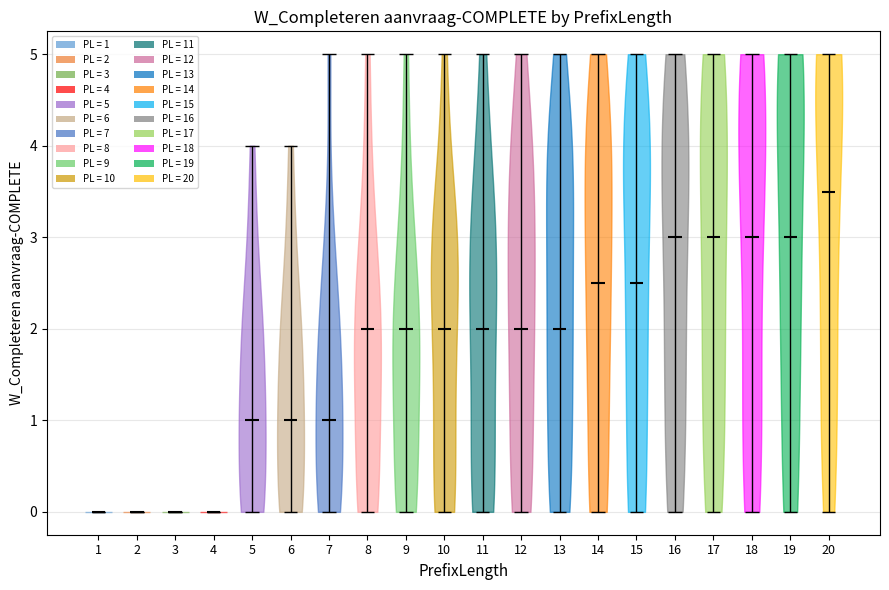

Reading left to right, read every violin against the y-axis: where its median line is, and the lowest and highest points it reaches. The values are not printed on the chart, so give them approximately, as read against the axis.

1: median line 0.0, lowest point 0.0, highest point 0.0
2: median line 0.0, lowest point 0.0, highest point 0.0
3: median line 0.0, lowest point 0.0, highest point 0.0
4: median line 0.0, lowest point 0.0, highest point 0.0
5: median line 1.0, lowest point 0.0, highest point 4.0
6: median line 1.0, lowest point 0.0, highest point 4.0
7: median line 1.0, lowest point 0.0, highest point 5.0
8: median line 2.0, lowest point 0.0, highest point 5.0
9: median line 2.0, lowest point 0.0, highest point 5.0
10: median line 2.0, lowest point 0.0, highest point 5.0
11: median line 2.0, lowest point 0.0, highest point 5.0
12: median line 2.0, lowest point 0.0, highest point 5.0
13: median line 2.0, lowest point 0.0, highest point 5.0
14: median line 2.5, lowest point 0.0, highest point 5.0
15: median line 2.5, lowest point 0.0, highest point 5.0
16: median line 3.0, lowest point 0.0, highest point 5.0
17: median line 3.0, lowest point 0.0, highest point 5.0
18: median line 3.0, lowest point 0.0, highest point 5.0
19: median line 3.0, lowest point 0.0, highest point 5.0
20: median line 3.5, lowest point 0.0, highest point 5.0